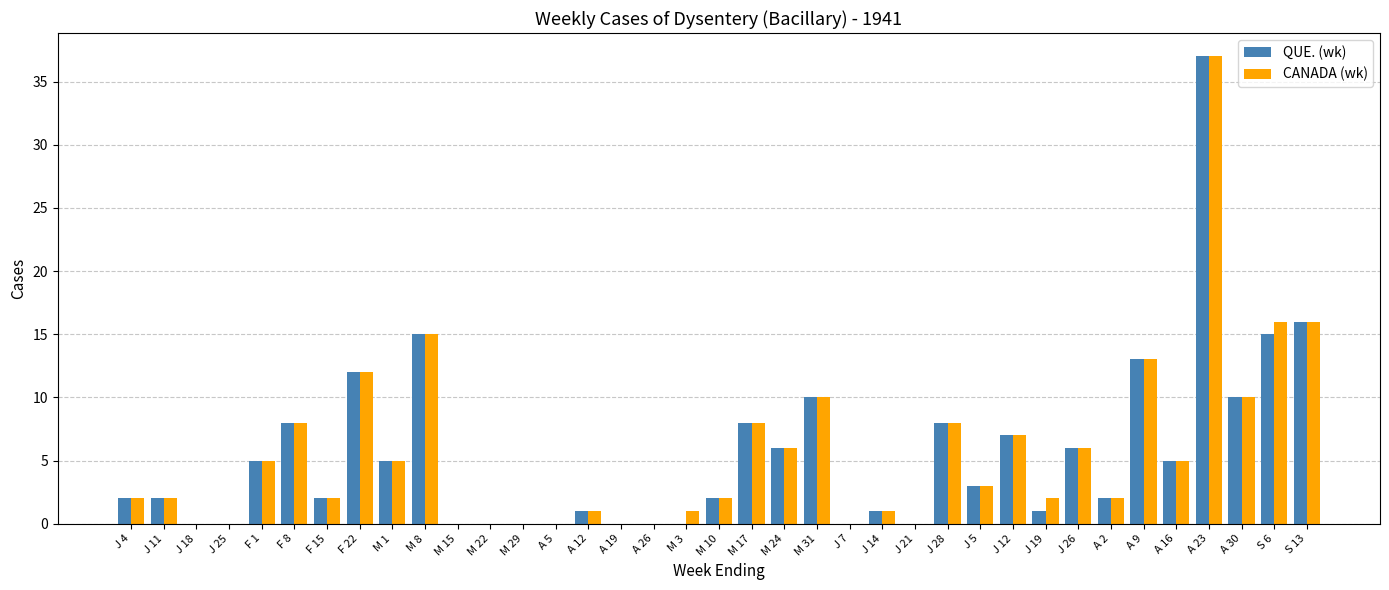

The QUE. (wk) series shows 5 at J 28. True or false?

False